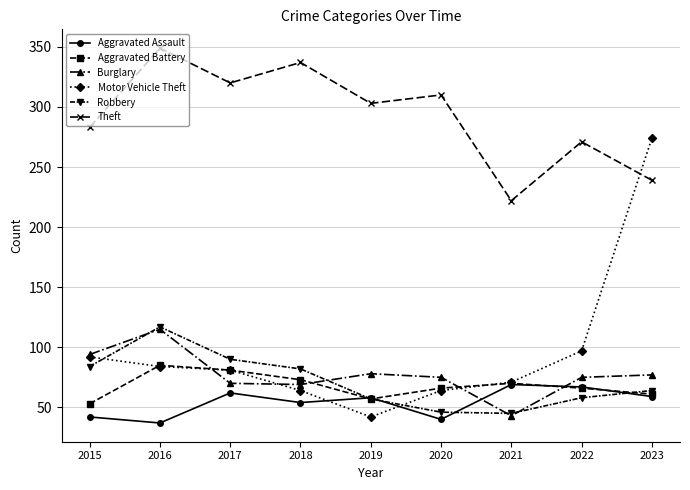

What is the minimum value shown in the chart?

37